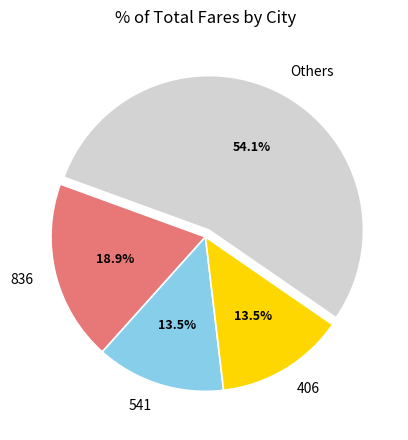

To the nearest percent, what is the average slice percentage?

25%